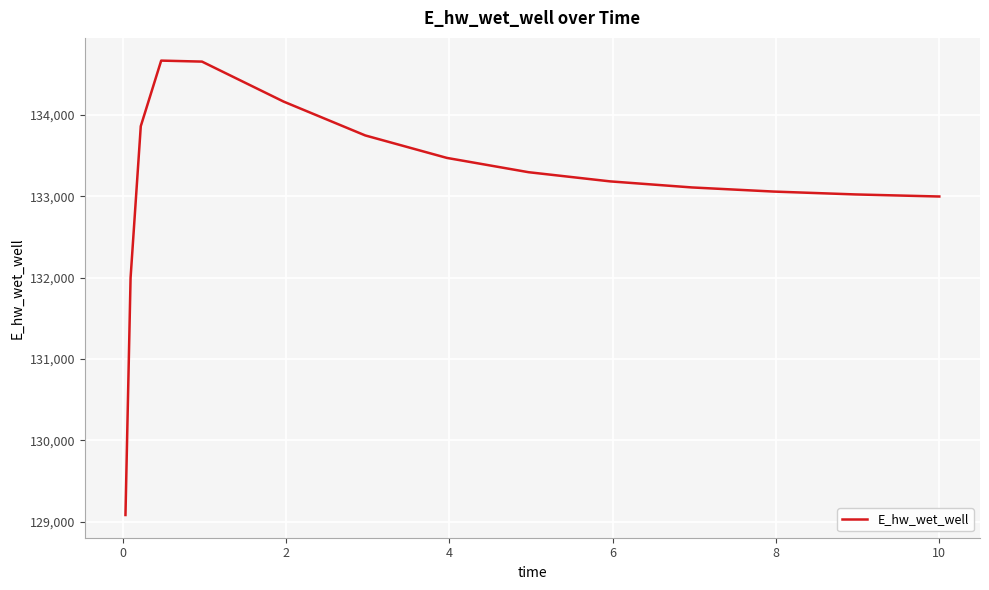

What is the greatest value displayed?

134665.9